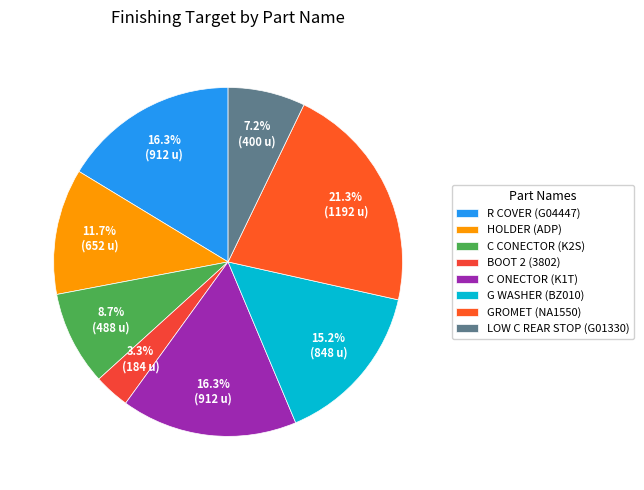

Rank the categories by value from lowest to highest.

BOOT 2 (3802), LOW C REAR STOP (G01330), C CONECTOR (K2S), HOLDER (ADP), G WASHER (BZ010), R COVER (G04447), C ONECTOR (K1T), GROMET (NA1550)